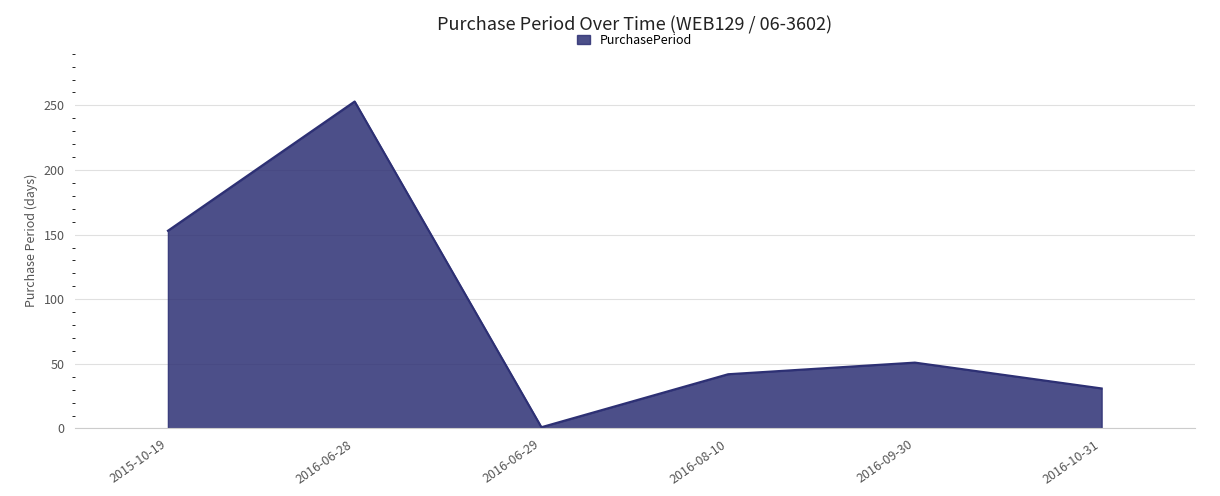

What is the sum of all values?

531